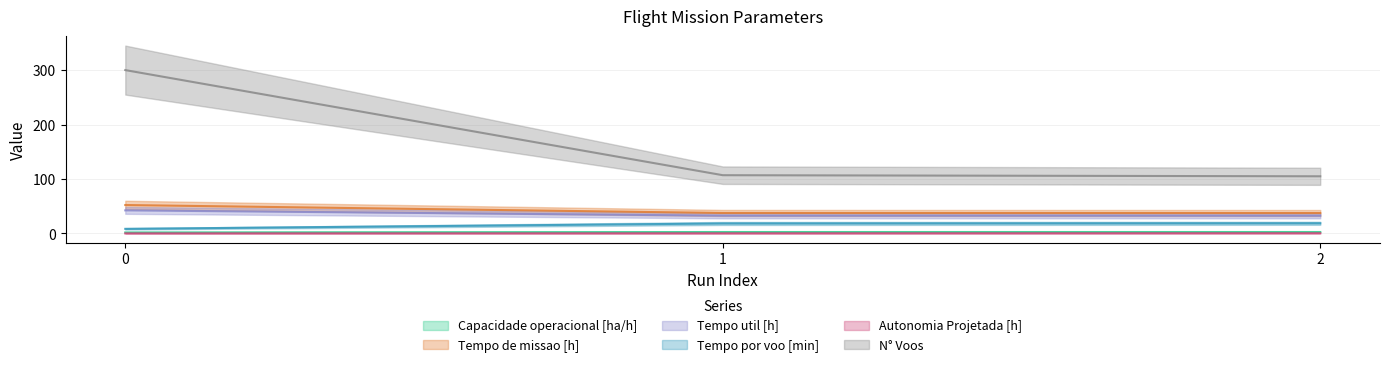

Is the value of Tempo por voo [min] at 1 greater than the value of Tempo util [h] at 2?

No